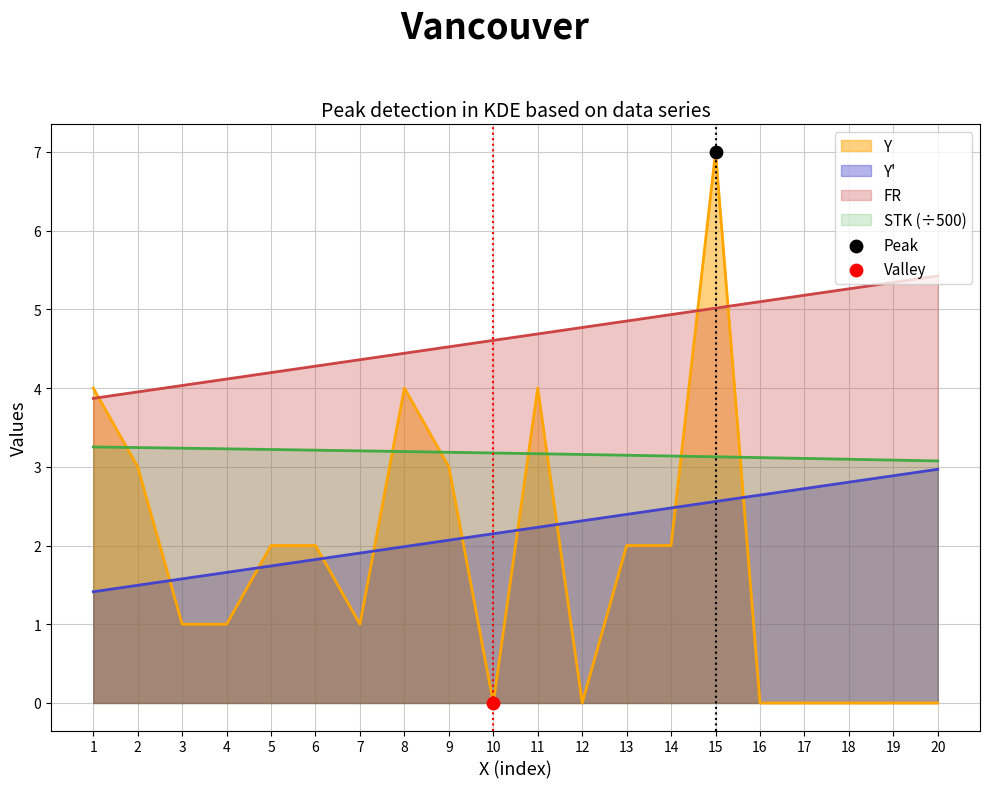

What are all the series names shown in the legend?

Y, Y_prime, FR, STK